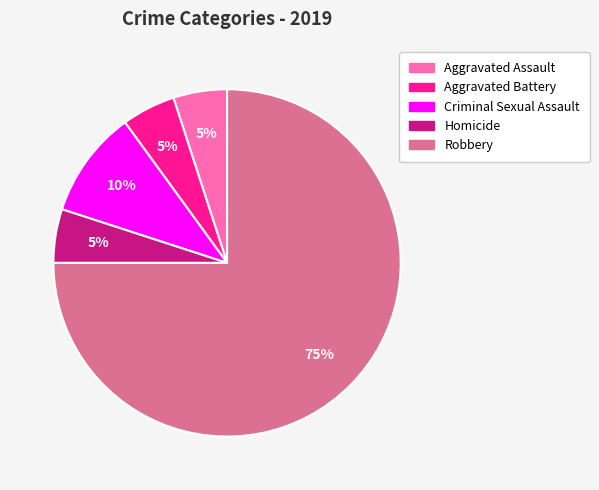

To the nearest percent, what is the average slice percentage?

20%